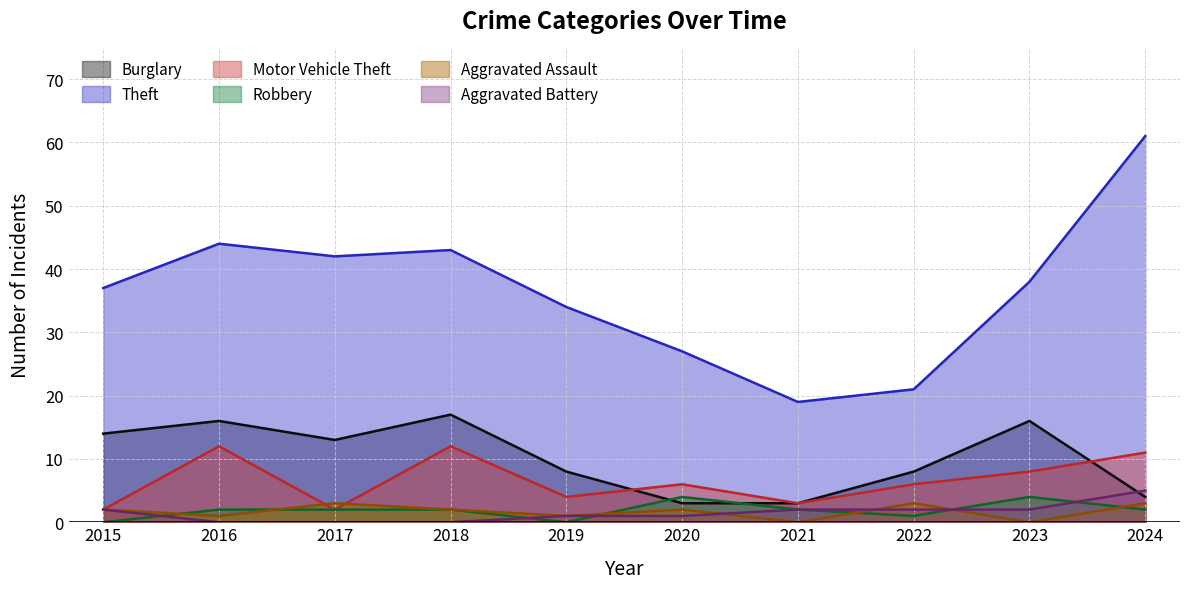

How many times do Aggravated Assault and Aggravated Battery cross each other?

3